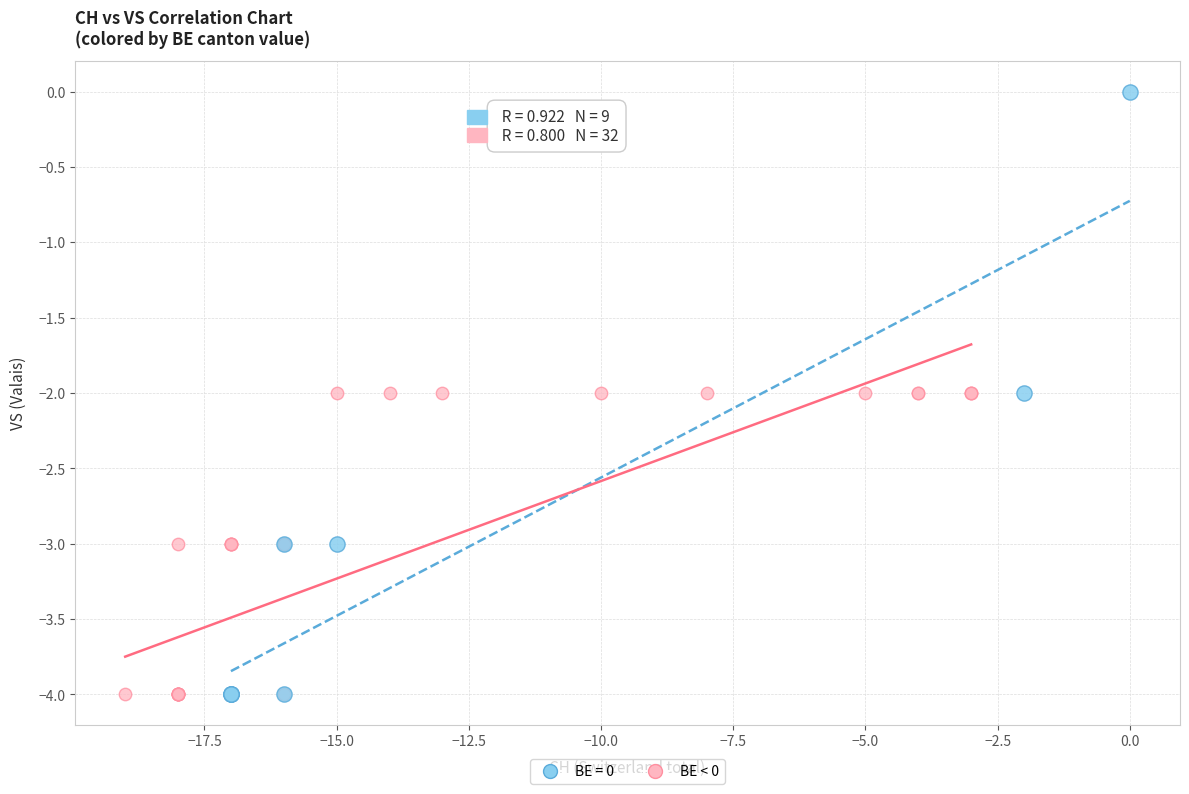

Which series has the largest Y range (max minus min)?

BE = 0